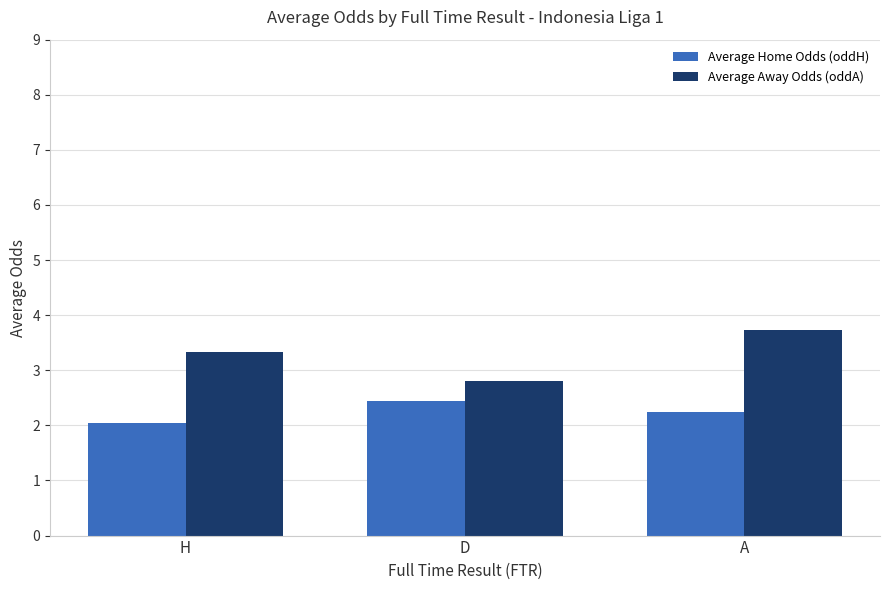

What is the label of the 2nd bar from the left?

D